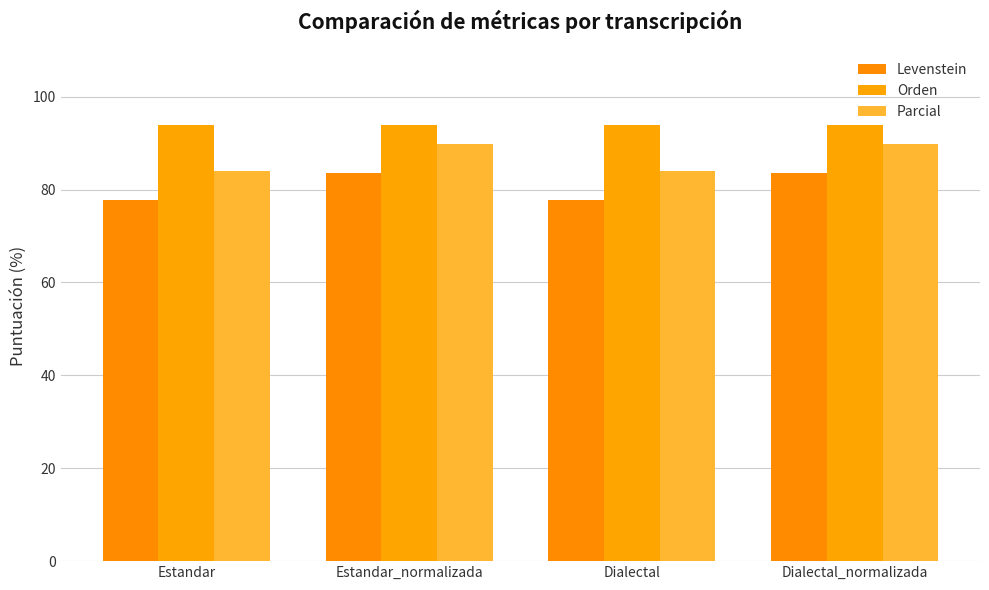

Which category has the highest value across all series?

Estandar